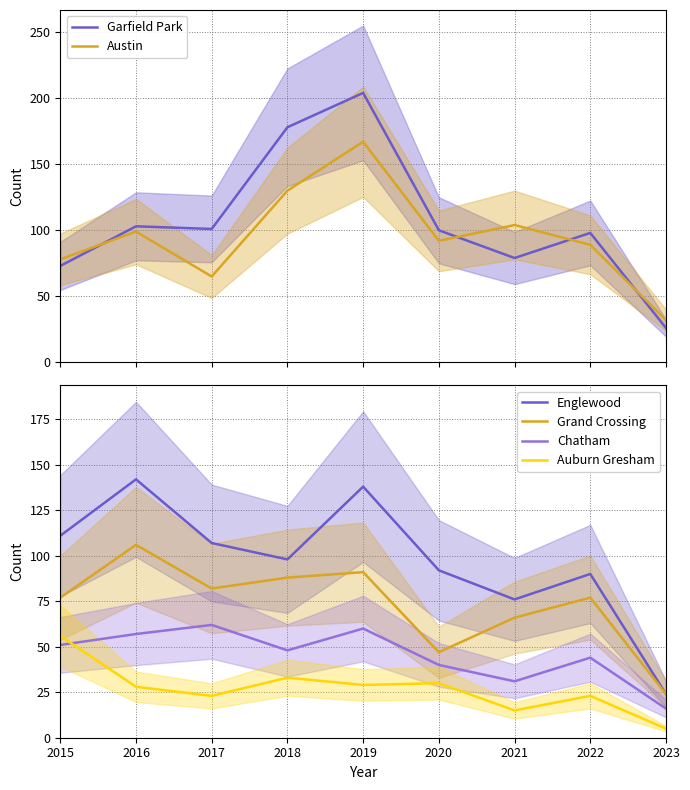

The value of Grand Crossing at 2017 is 82. True or false?

True